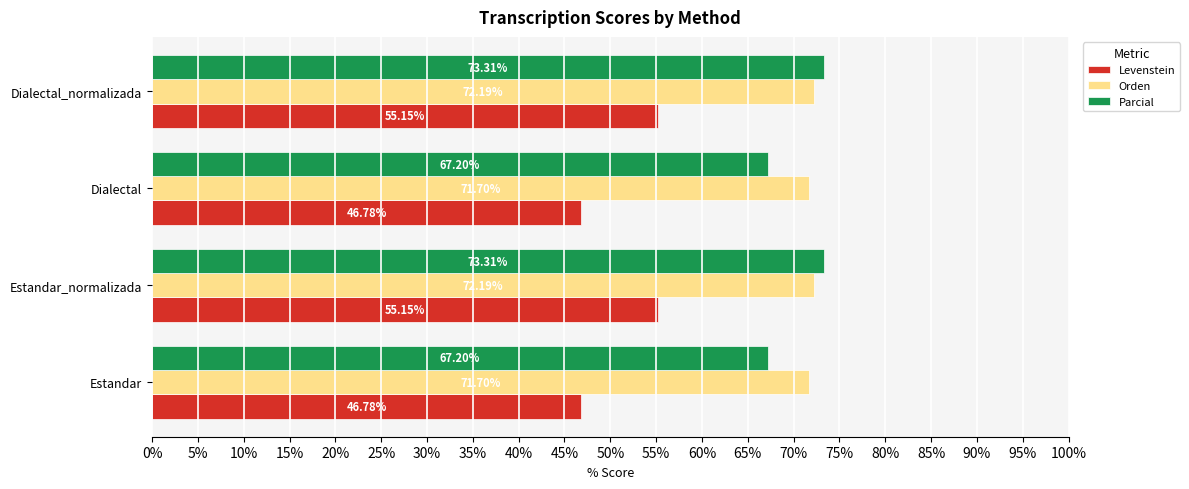

Which series changed the most between Estandar and Dialectal_normalizada?

Levenstein